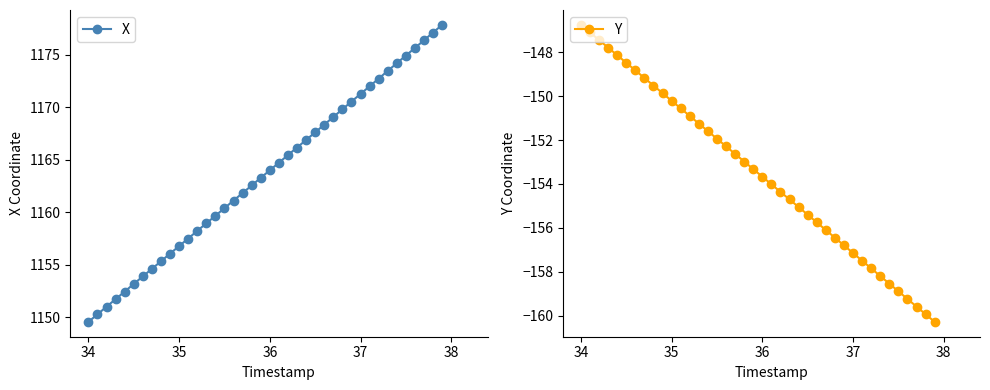

What is the maximum value for X?

1177.9